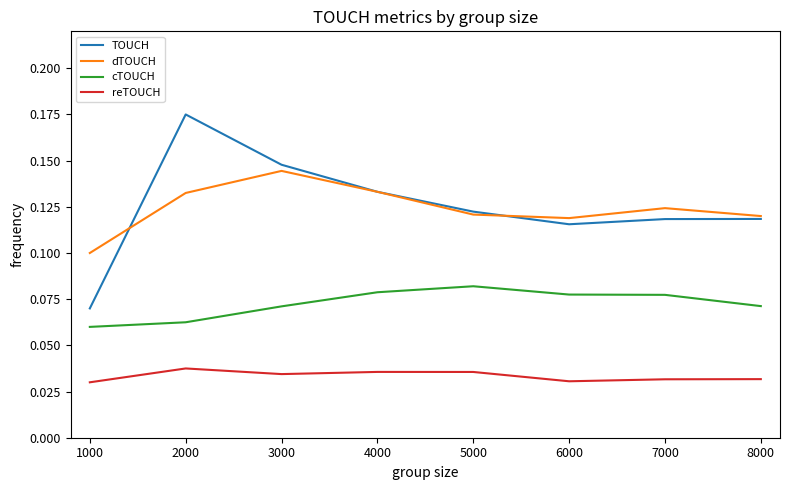

At which category is the sum across all series the highest?

2000